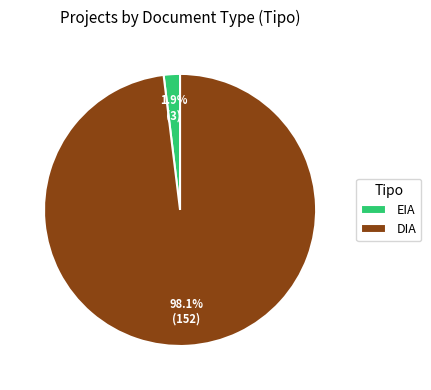

Which slice is the smallest?

EIA